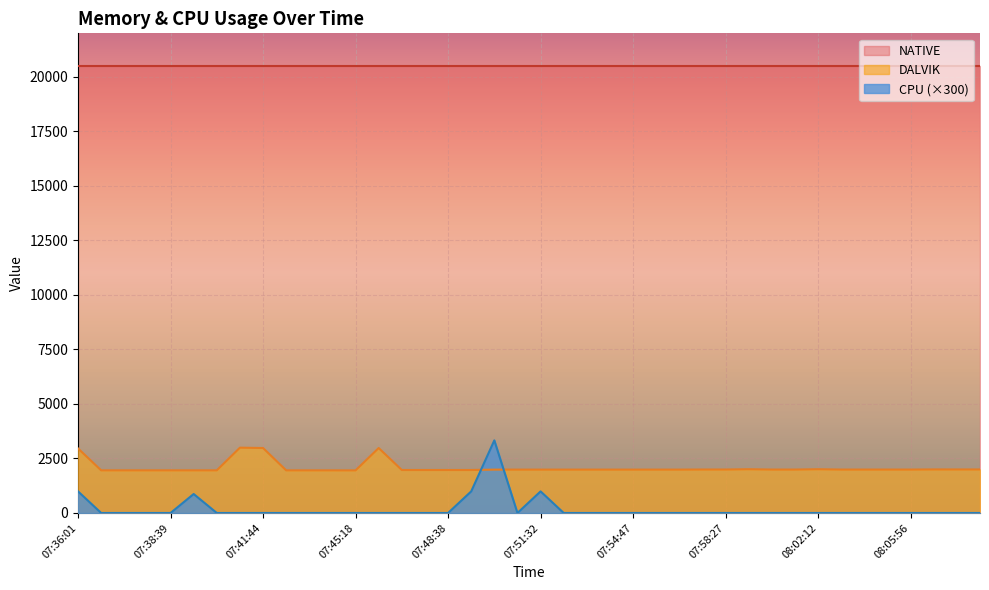

Rank the categories by DALVIK value from highest to lowest.

07:41:04, 07:41:44, 07:46:14, 07:36:01, 07:59:23, 08:02:12, 08:06:53, 08:07:49, 08:07:49, 07:57:31, 07:58:27, 08:00:19, 08:01:16, 08:03:09, 08:04:04, 08:04:58, 08:05:56, 07:50:07, 07:50:49, 07:51:32, 07:52:25, 07:53:11, 07:53:55, 07:54:47, 07:55:41, 07:56:37, 07:47:13, 07:47:56, 07:48:38, 07:49:23, 07:36:41, 07:37:20, 07:37:59, 07:38:39, 07:39:30, 07:40:18, 07:42:34, 07:43:28, 07:44:24, 07:45:18